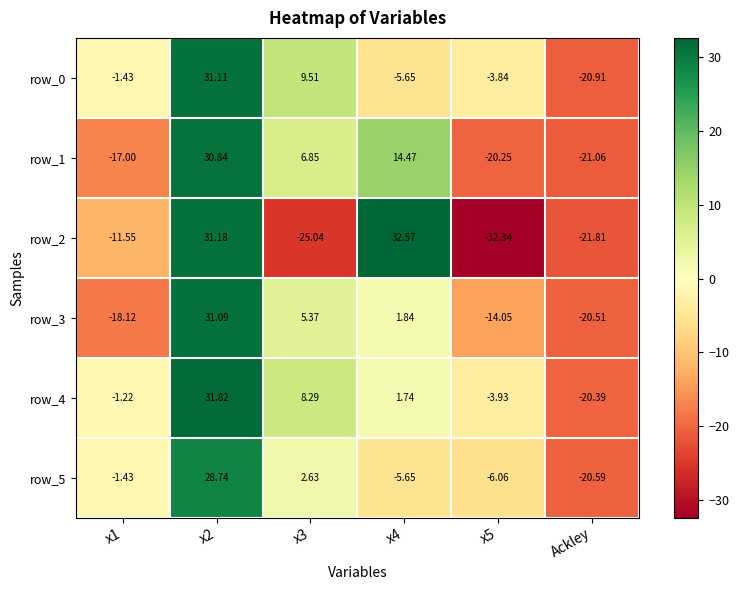

List the series in order of their peak value, highest first.

row_2, row_4, row_0, row_3, row_1, row_5